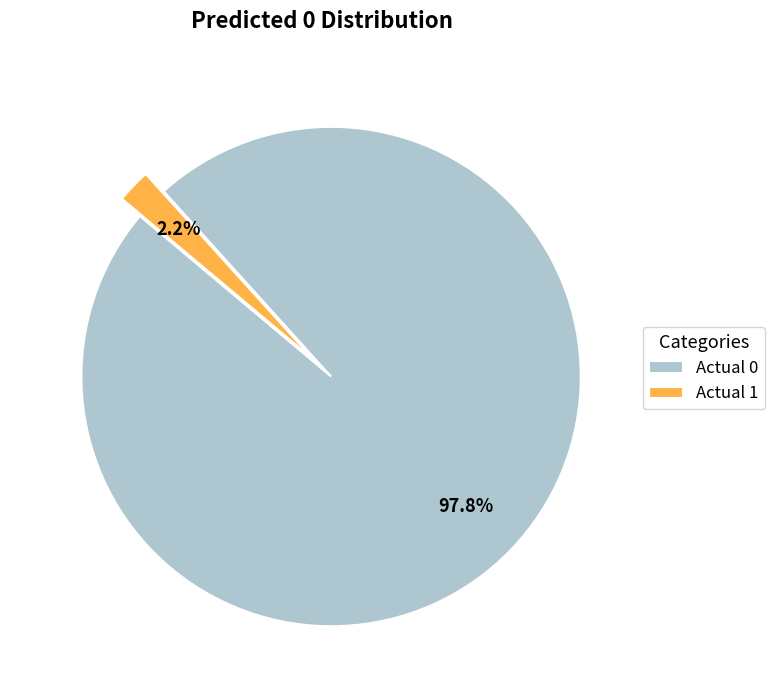

What is the majority slice?

Actual 0